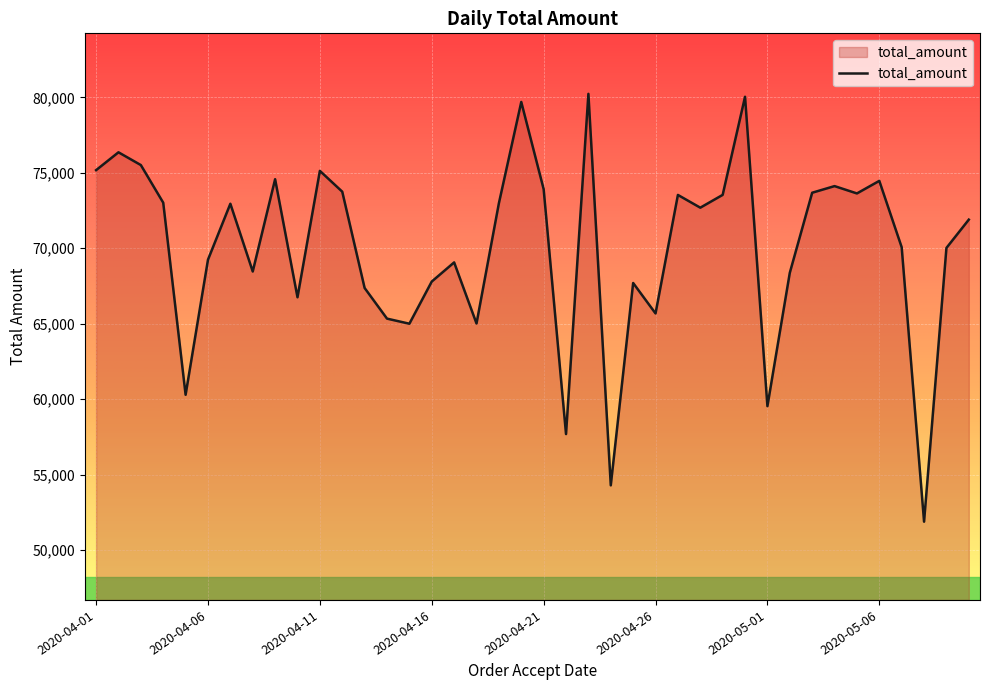

What is the maximum value shown in the chart?

80236